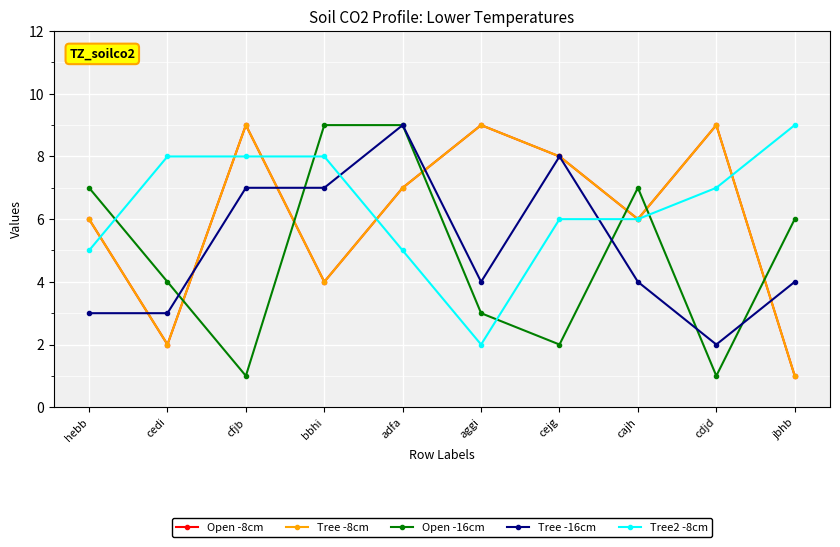

Is this an area chart (filled region under the line)?

No